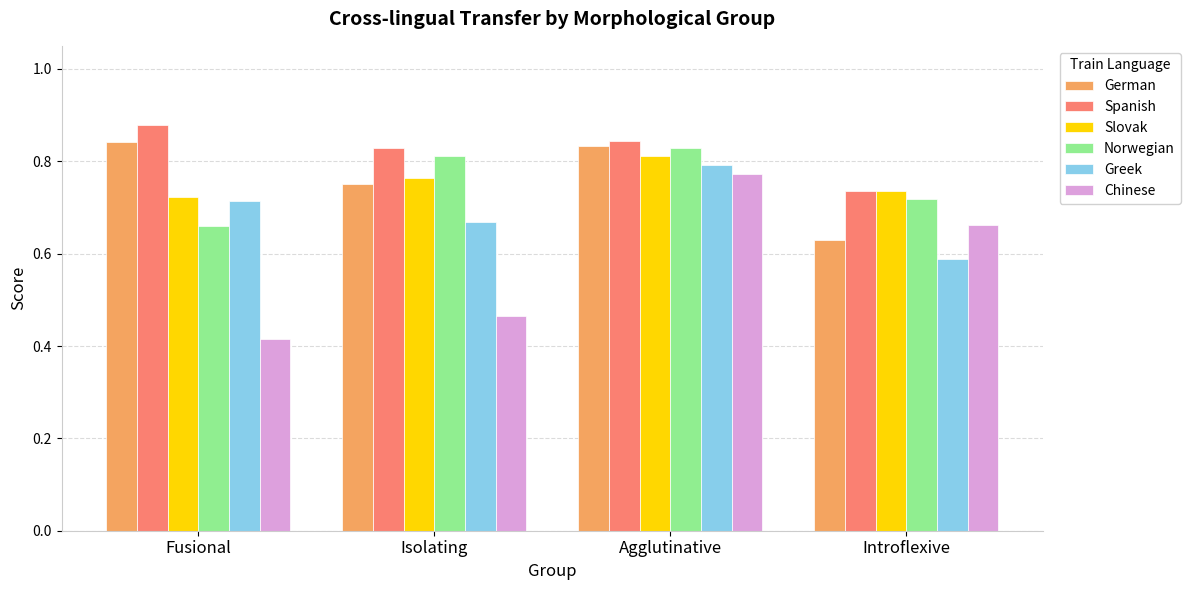

At which label does Spanish reach its peak?

Fusional